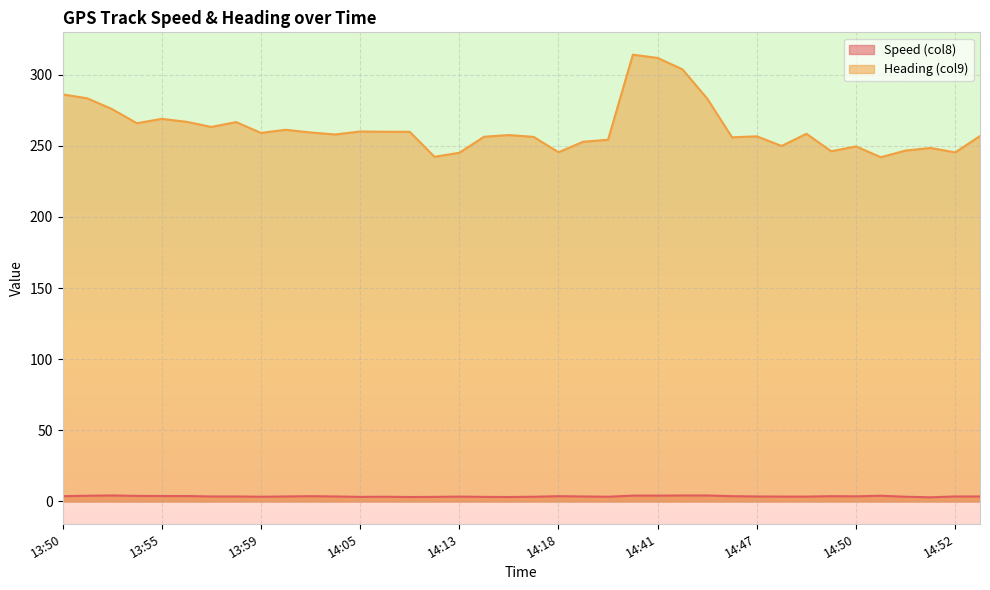

What is the label of the 24th point from the right?

14:11